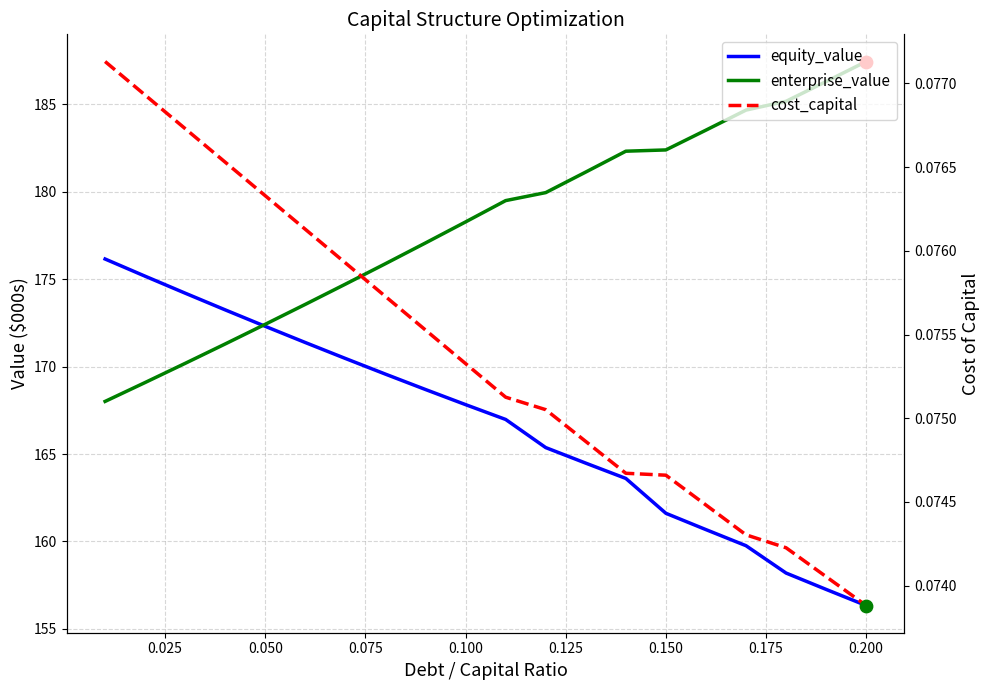

Which series reaches the maximum Y coordinate?

enterprise_value